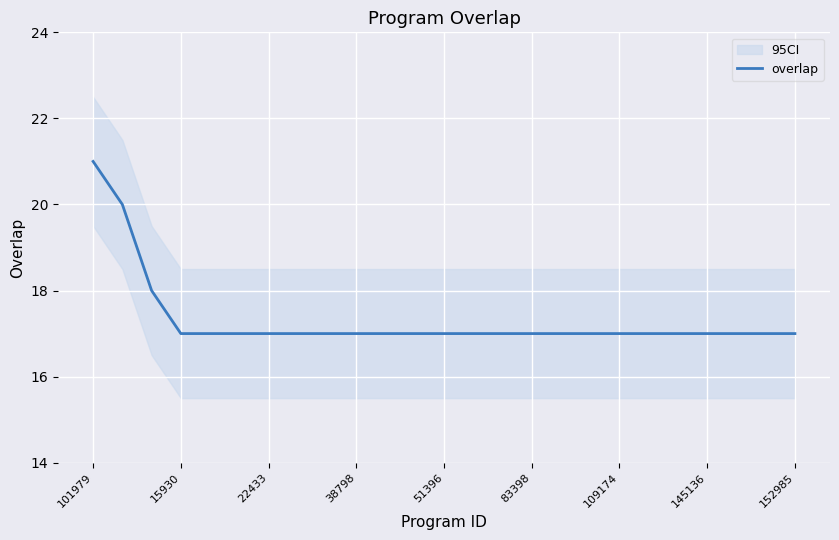

The value at 10 is 17. True or false?

True